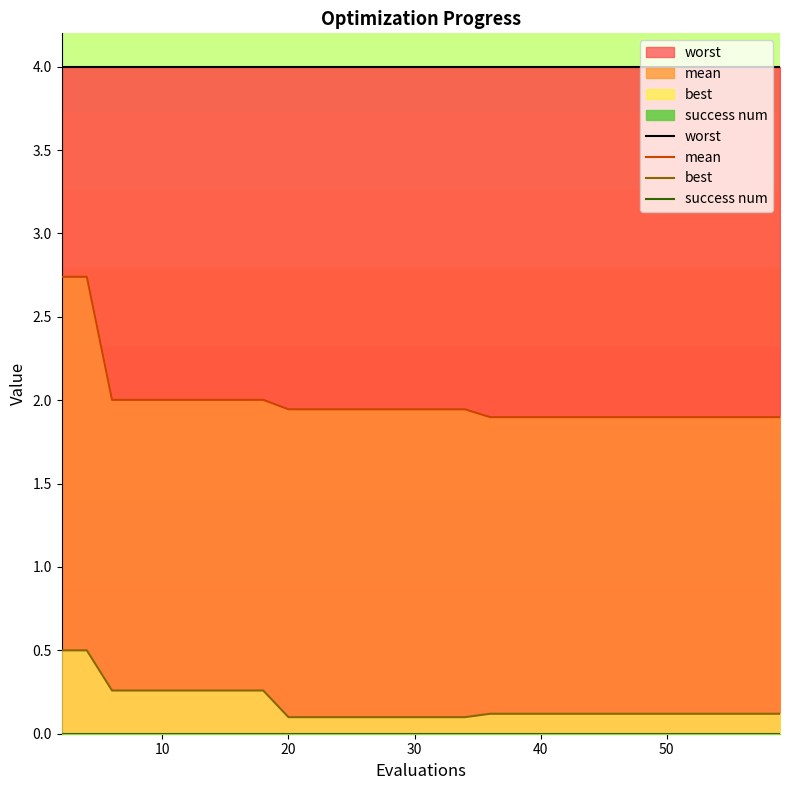

True or false: mean and best cross at least once.

False